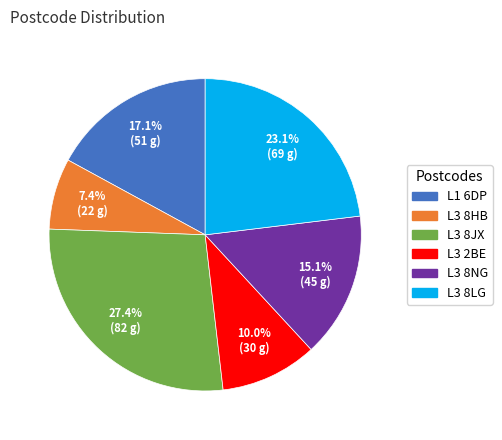

The L3 8LG slice represents 23% of the pie. True or false?

True